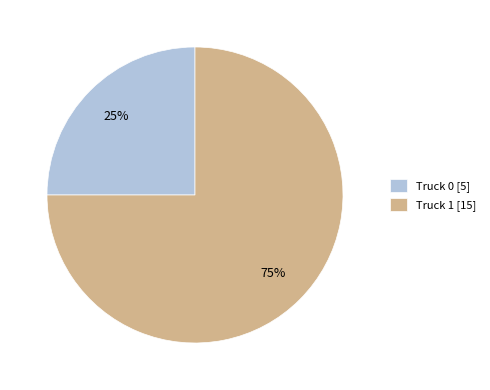

Combined, do Truck 0 [5] and Truck 1 [15] account for over 50%?

Yes